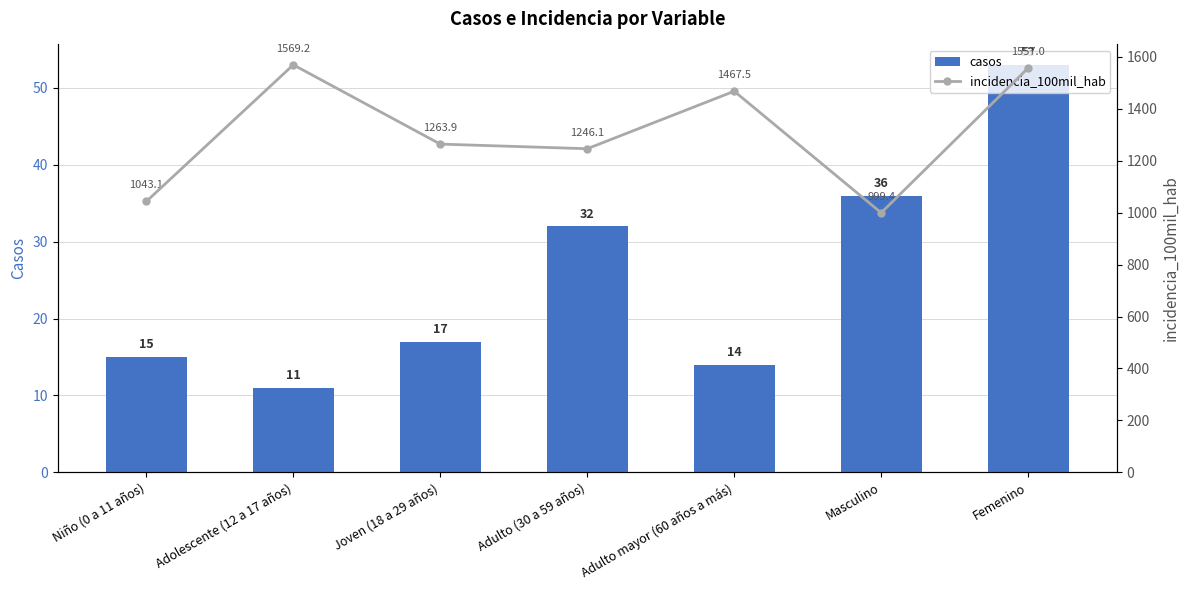

What is the spread (max minus min) of values at Masculino?

963.4